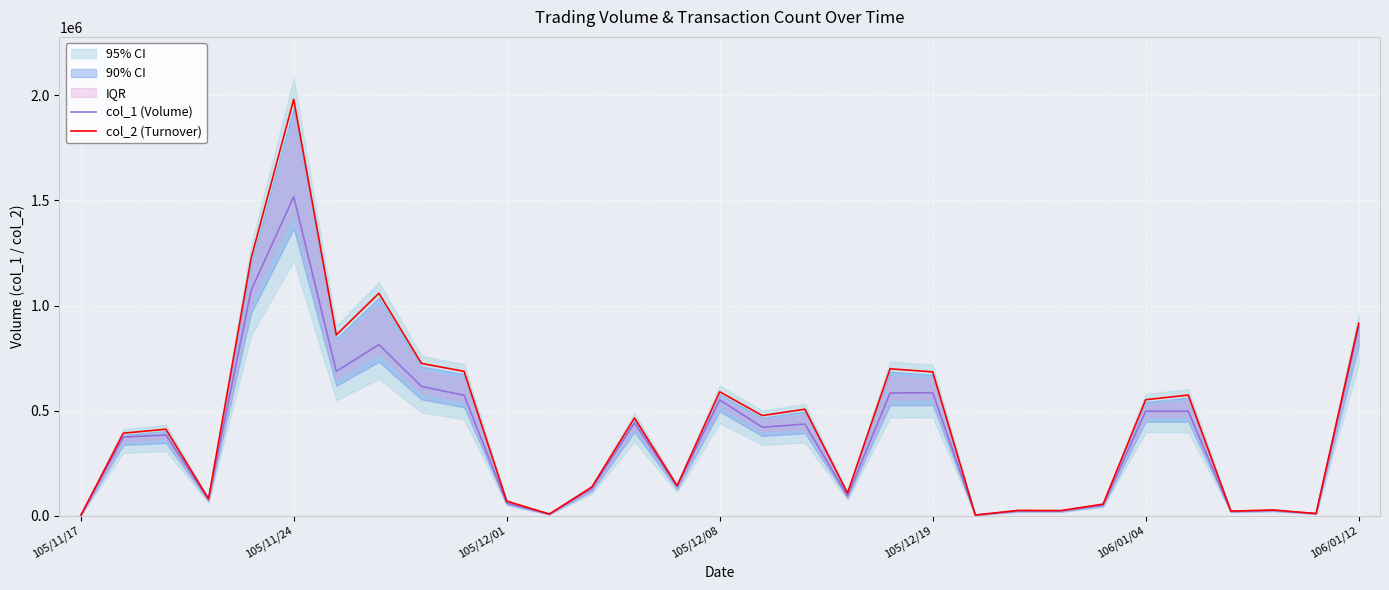

True or false: col_1 (Volume) and col_2 (Turnover) cross at least once.

False